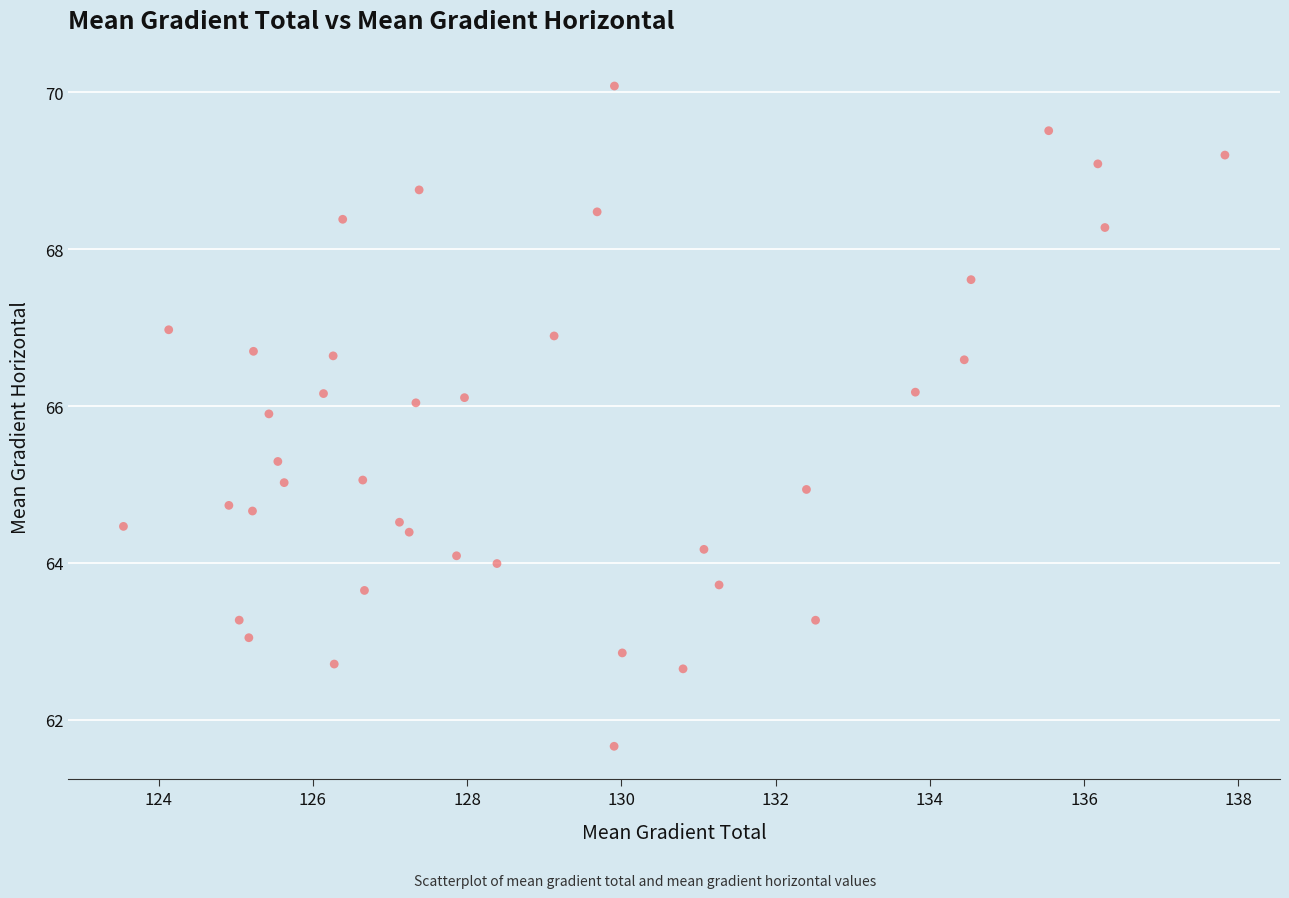

What is the range of X values (max minus min)?

14.3